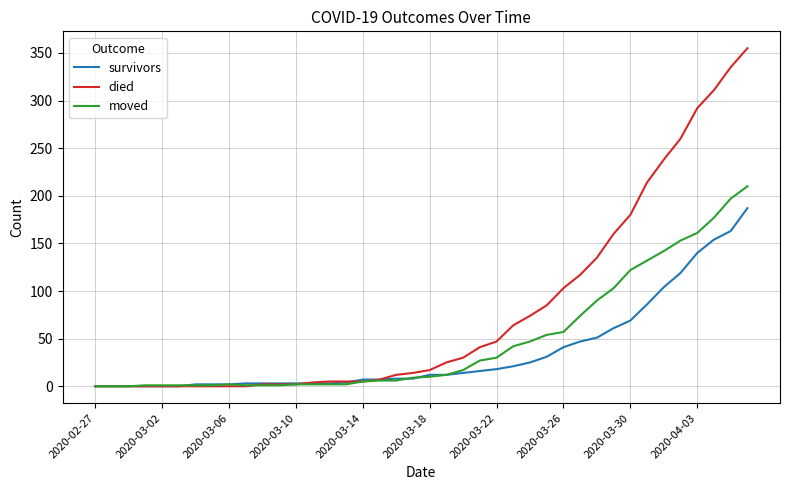

What is the greatest value displayed?

355